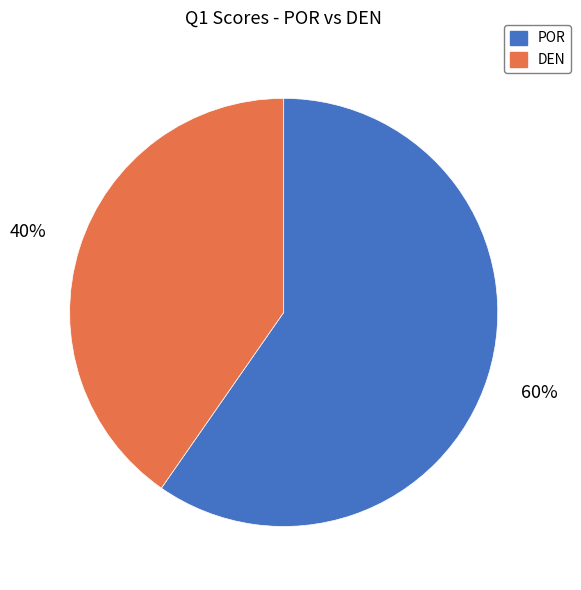

Is it true that DEN is 33% of the pie?

False